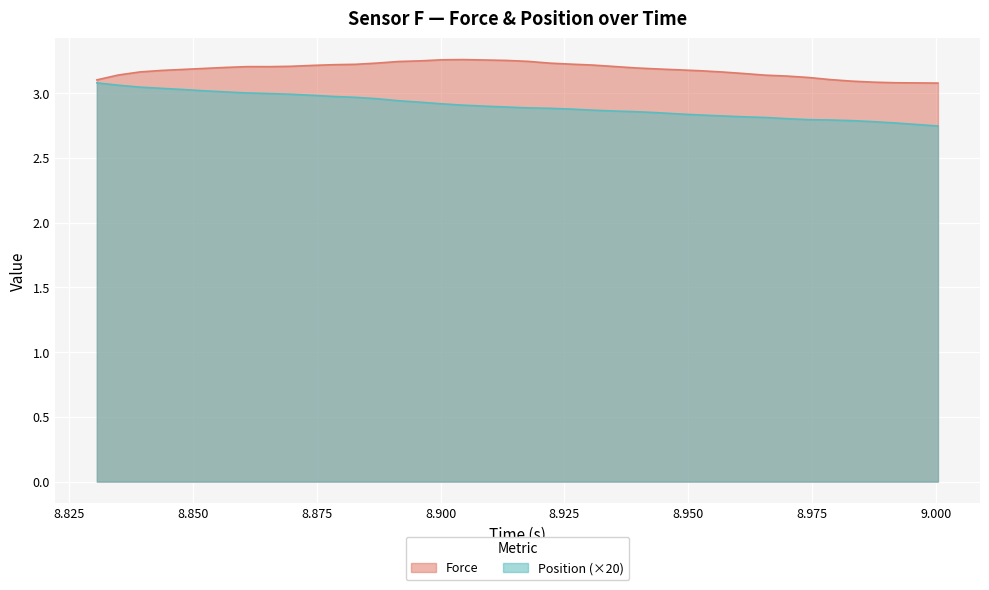

True or false: Force and Time cross at least once.

False